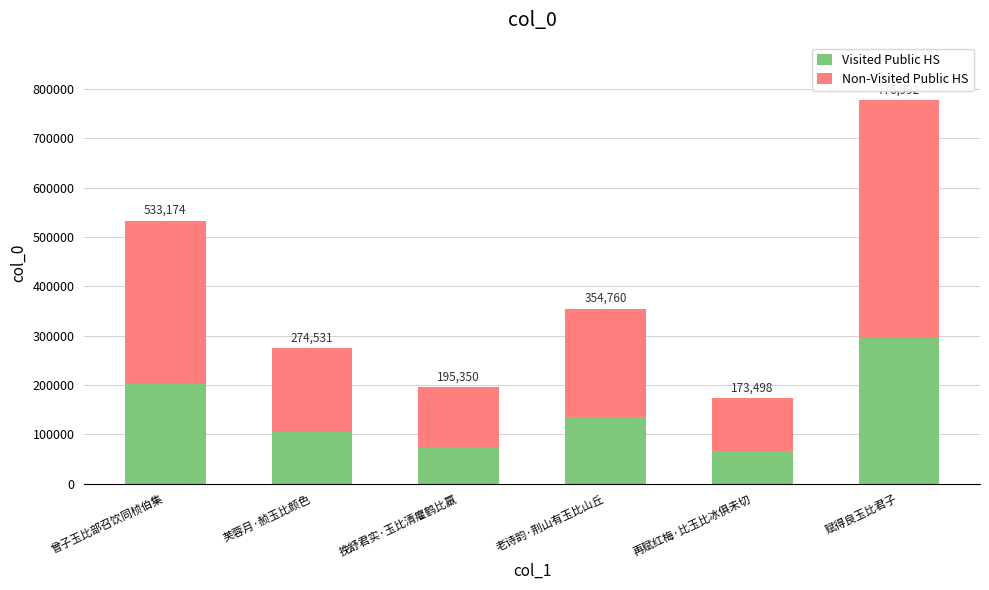

How many bars are there in total?

6